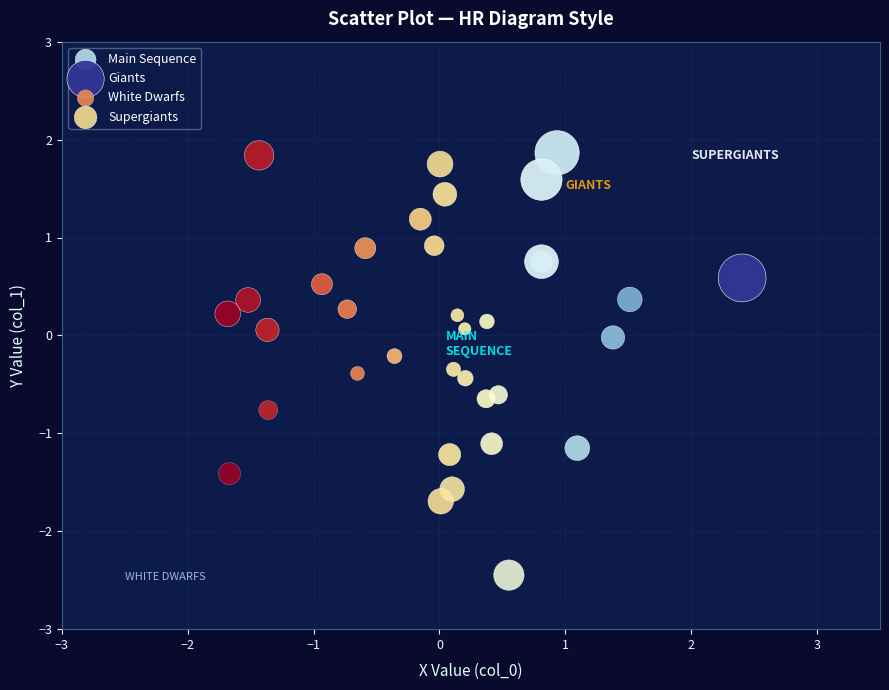

Which series reaches the minimum Y coordinate?

Supergiants